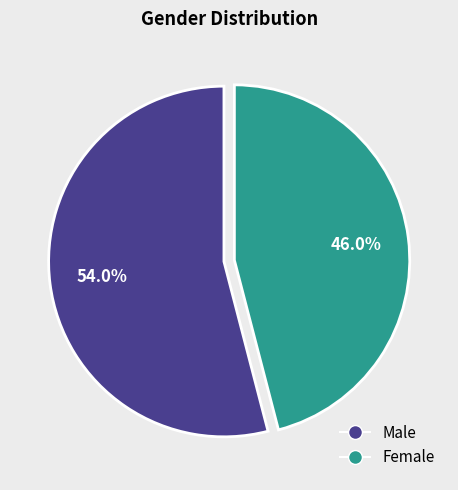

Does any single category account for the majority?

Yes